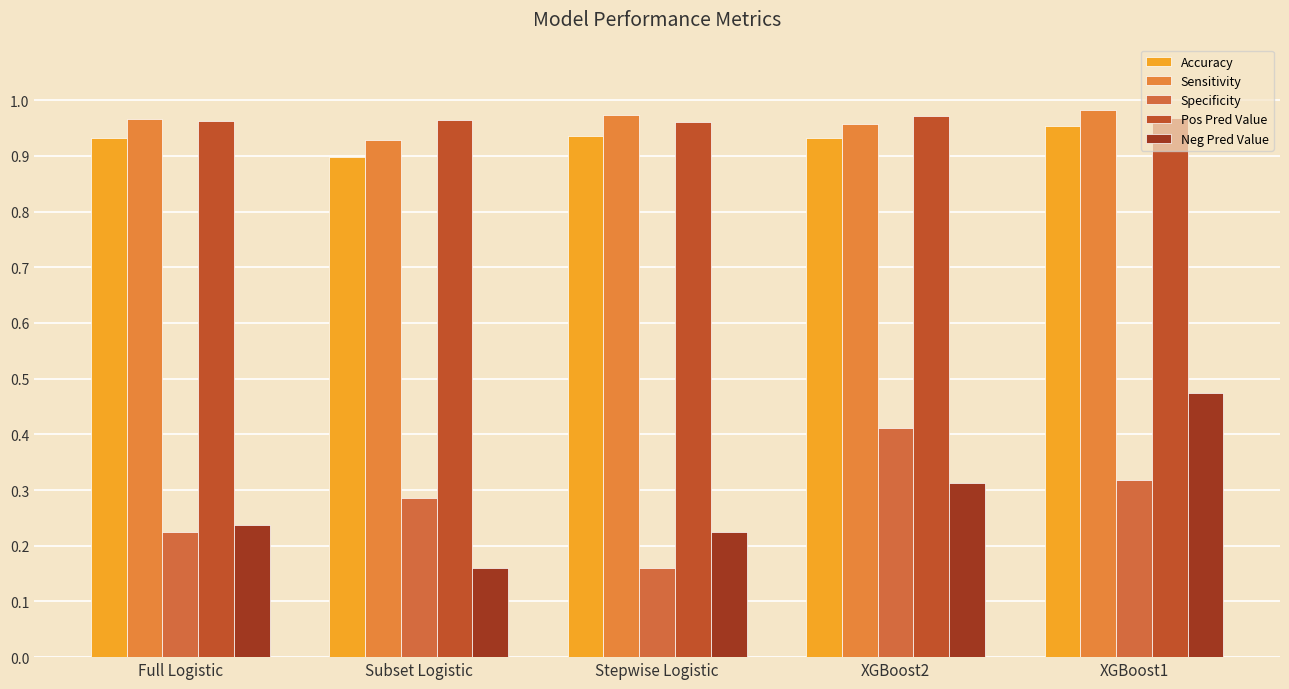

Count the number of categories in the chart.

5